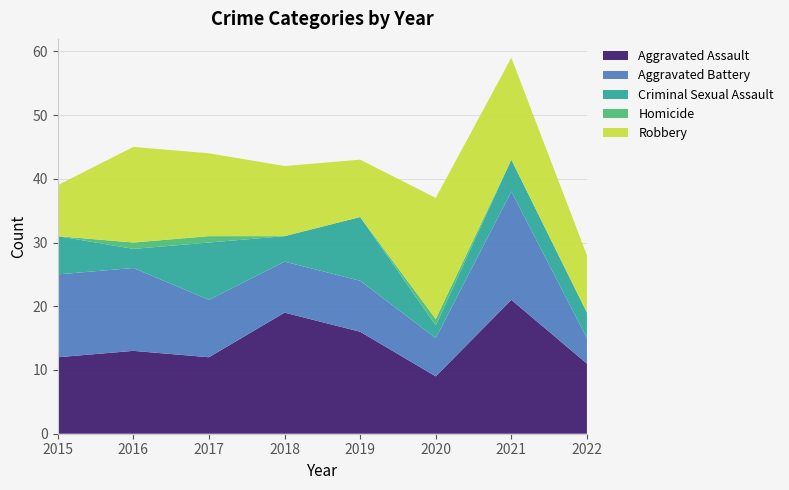

Reading left to right, what are all the values shown in this chart?

Aggravated Assault: 2015=12	2016=13	2017=12	2018=19	2019=16	2020=9	2021=21	2022=11
Aggravated Battery: 2015=13	2016=13	2017=9	2018=8	2019=8	2020=6	2021=17	2022=4
Criminal Sexual Assault: 2015=6	2016=3	2017=9	2018=4	2019=10	2020=2	2021=5	2022=4
Homicide: 2015=0	2016=1	2017=1	2018=0	2019=0	2020=1	2021=0	2022=0
Robbery: 2015=8	2016=15	2017=13	2018=11	2019=9	2020=19	2021=16	2022=9